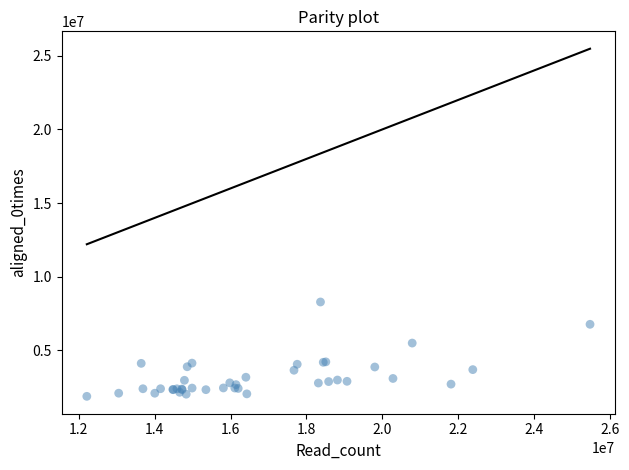

What Y value in the scatter plot is closest to 5090289?

5503918